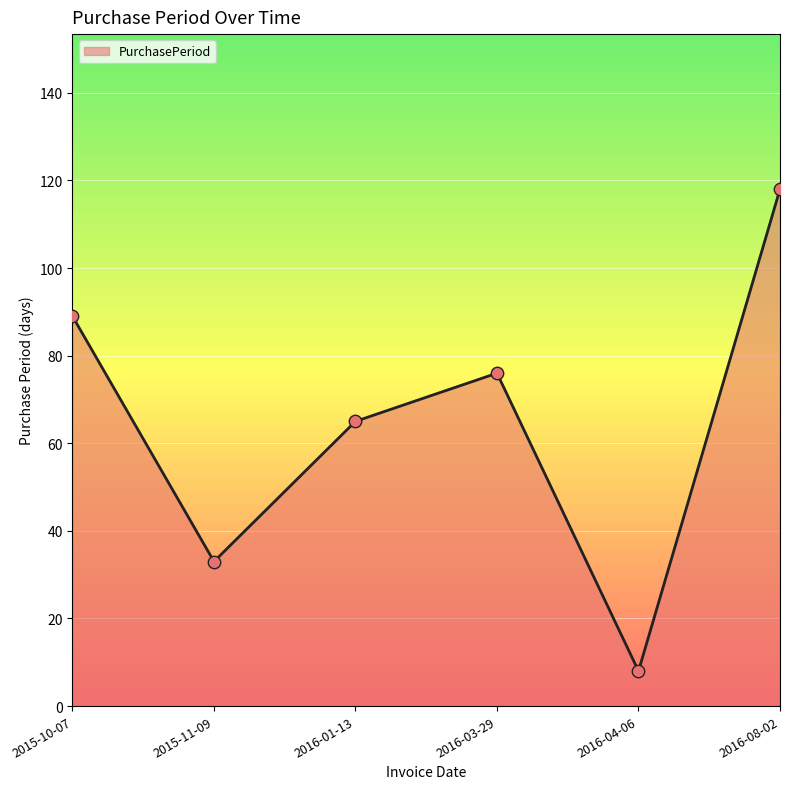

Which has a higher value, 2016-01-13 or 2015-11-09?

2016-01-13